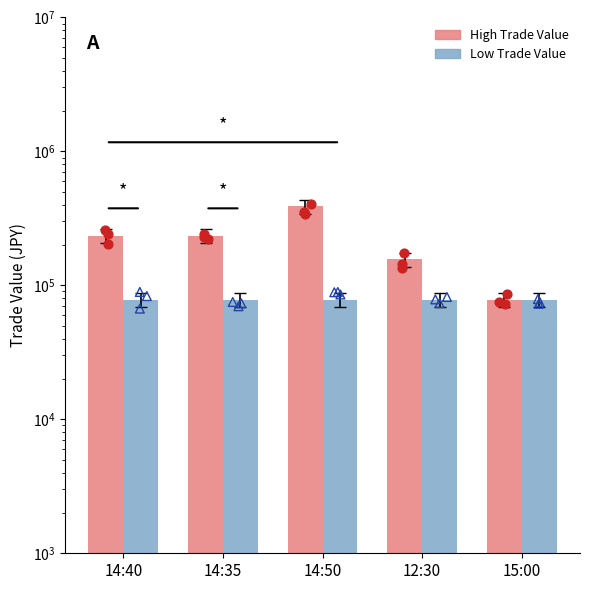

Is the value of Low Trade Value at 14:35 greater than the value of High Trade Value at 14:50?

No